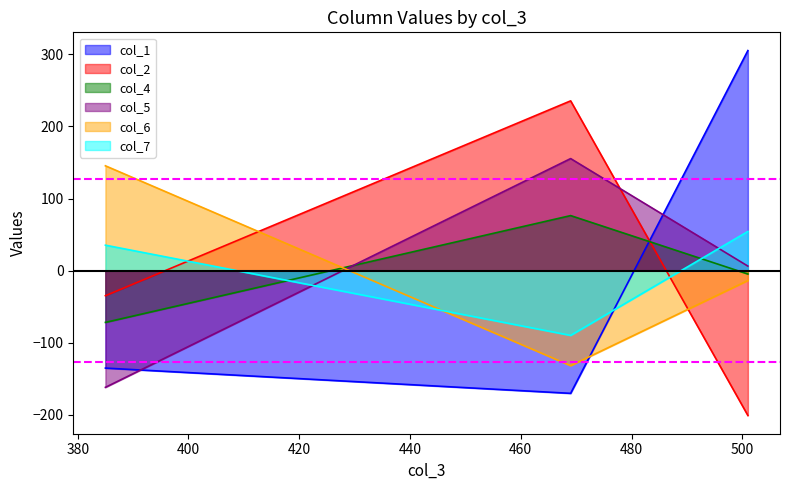

What is the difference between the maximum and minimum values in the col_6 series?

277.0